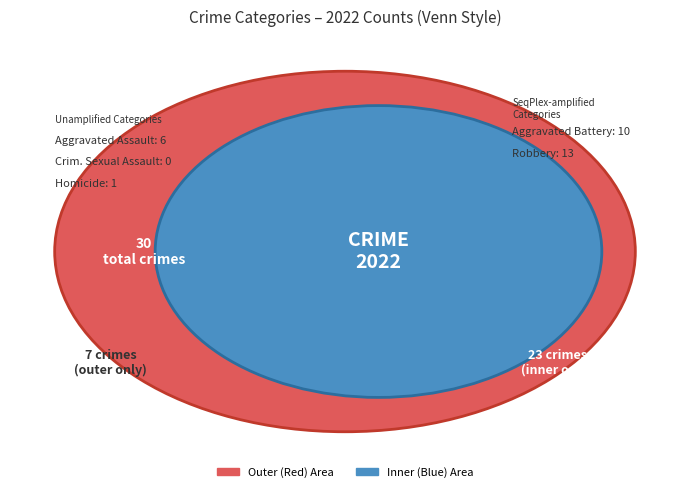

Is Aggravated Assault the majority of the pie?

No